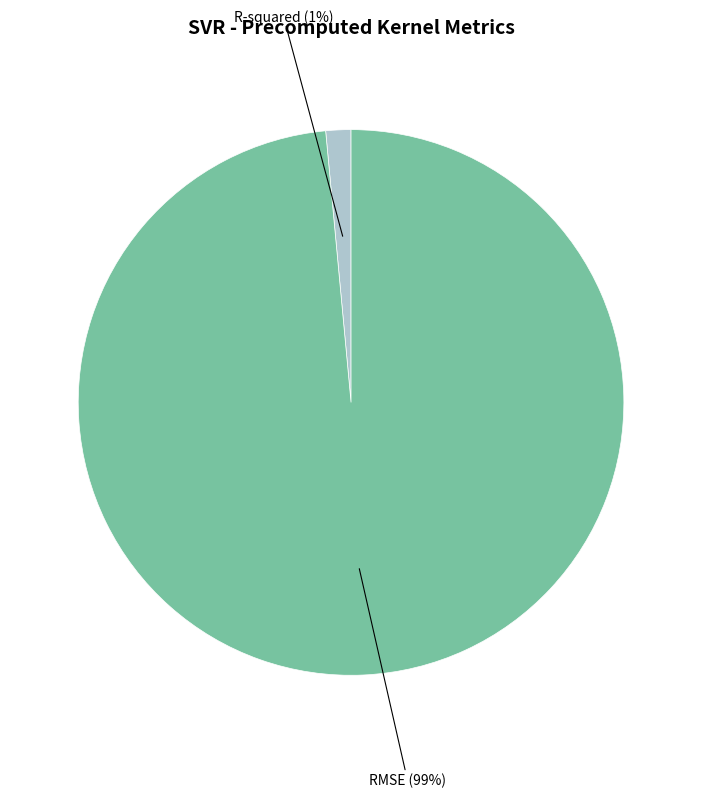

How many segments does this pie chart have?

2